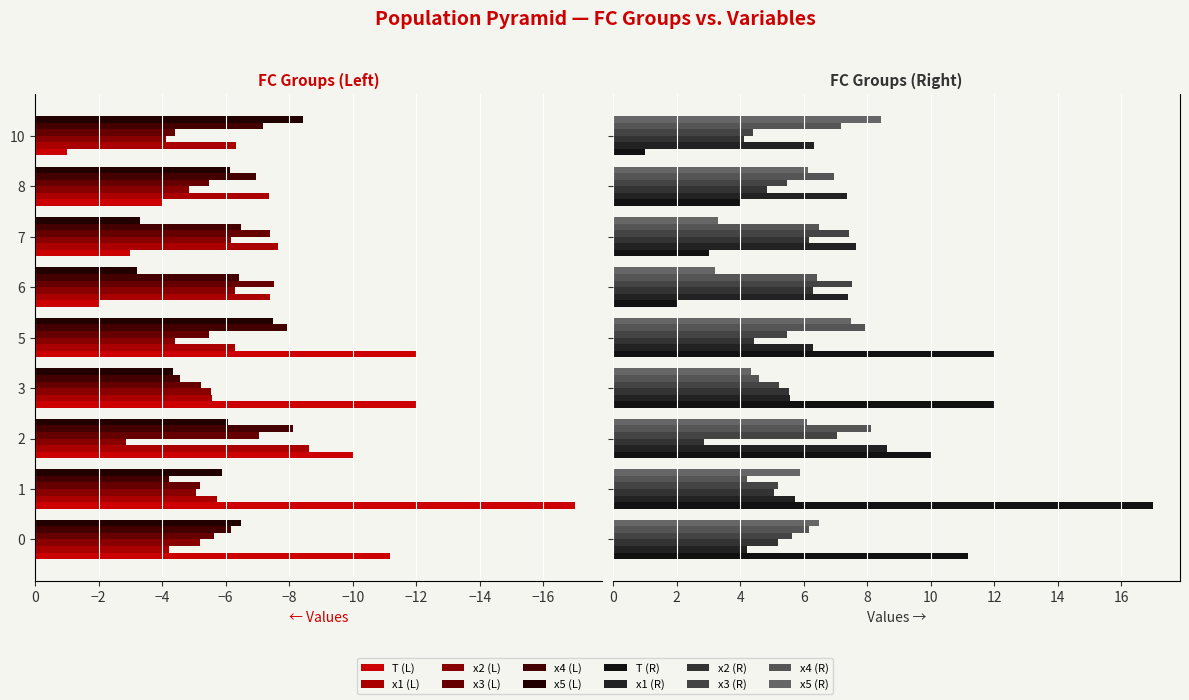

What is the value of the x5 bar at the 3rd from the left?

6.1